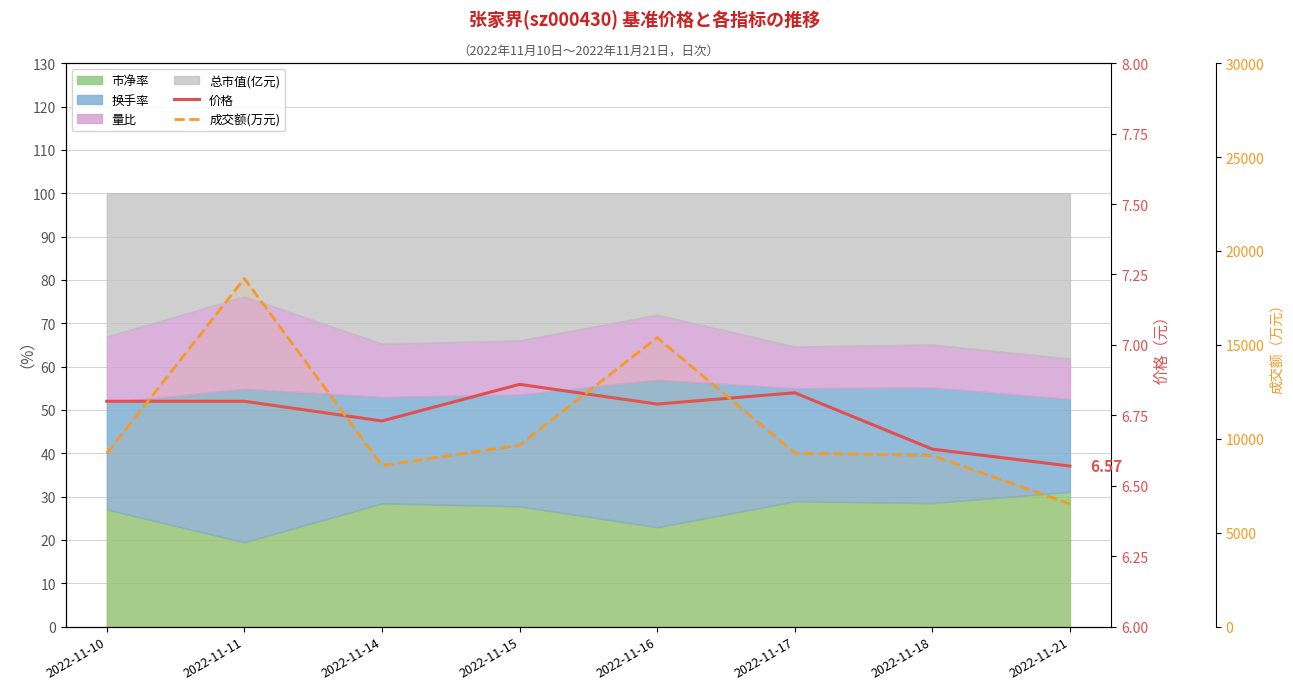

Reading left to right, list all the values displayed in this chart.

价格: 6.8	6.8	6.7	6.9	6.8	6.8	6.6	6.6
成交额(万元): 9219.0	18533.0	8583.0	9662.0	15389.0	9245.0	9114.0	6534.0